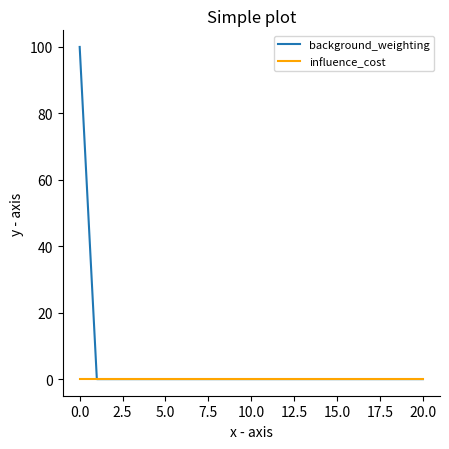

Reading left to right, transcribe all the data shown in this chart.

background_weighting: 100	0	0	0	0	0	0	0	0	0	0	0	0	0	0	0	0	0	0	0	0
influence_cost: 0	0	0	0	0	0	0	0	0	0	0	0	0	0	0	0	0	0	0	0	0